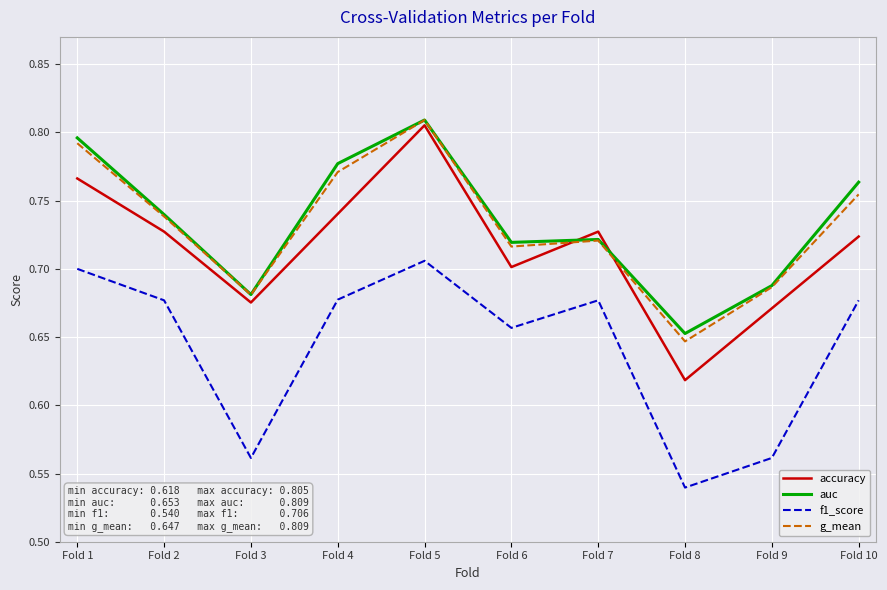

Where is accuracy nearest to the value 0?

Fold 8